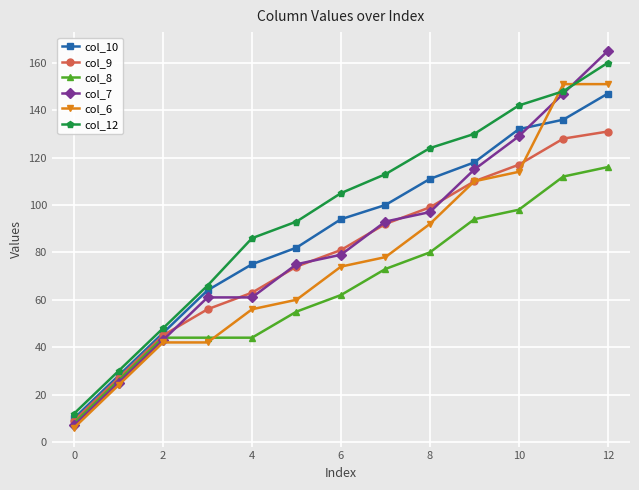

Which series has the largest total across all categories?

col_12